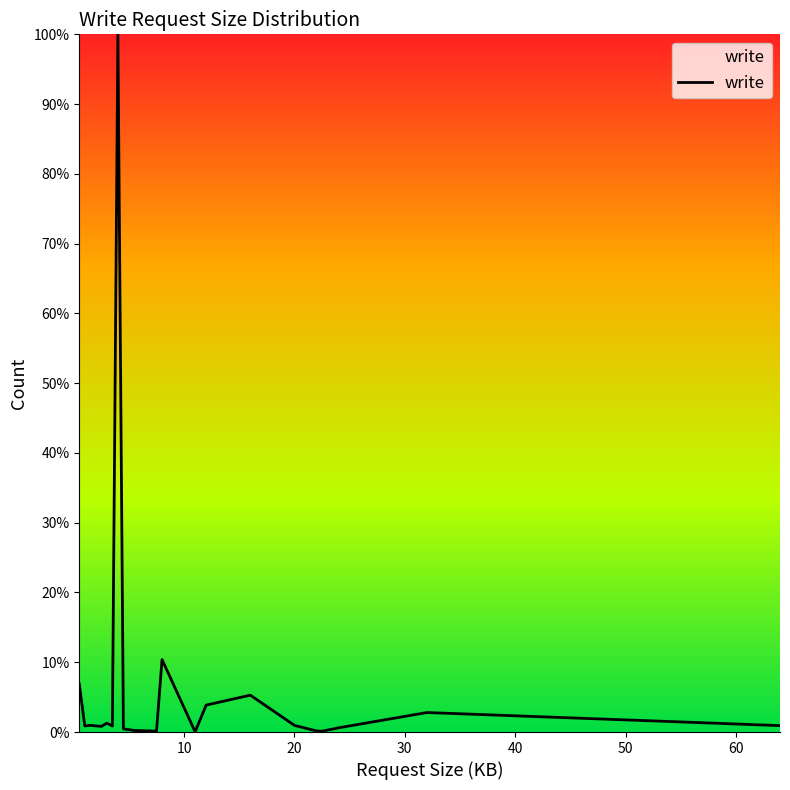

What is the difference between the maximum and minimum values?

100.0